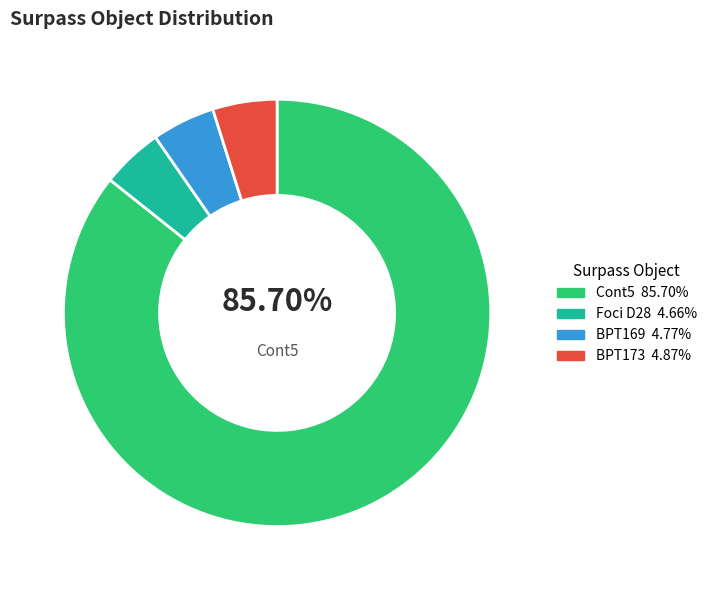

Is there a majority slice in this chart?

Yes